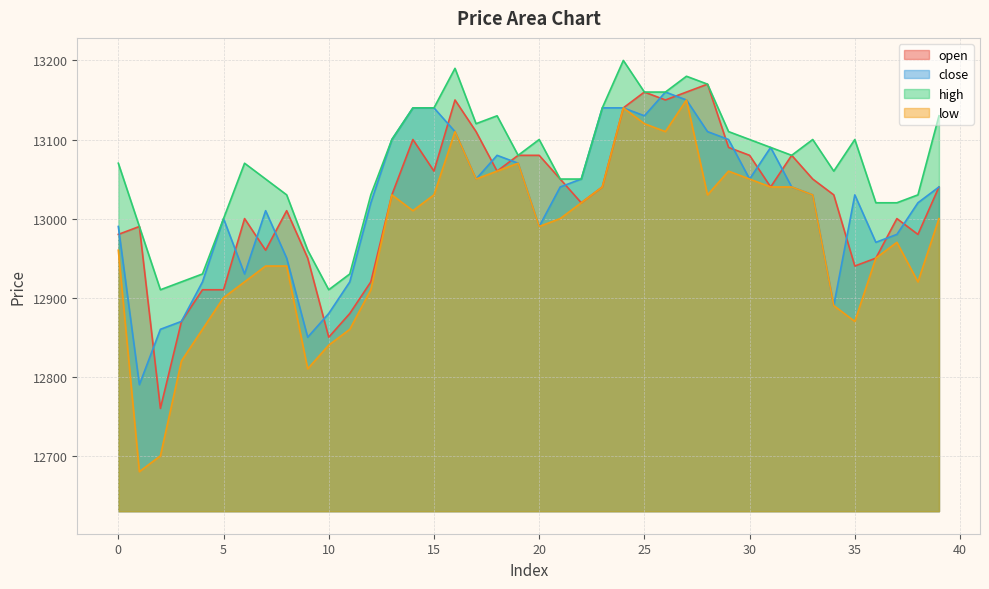

What is the value of the low point at the 8th from the left?

12940